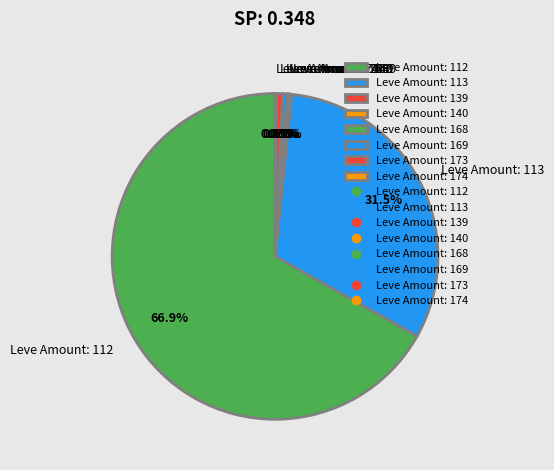

Is the sum of Leve Amount: 173 and Leve Amount: 113 greater than half?

No